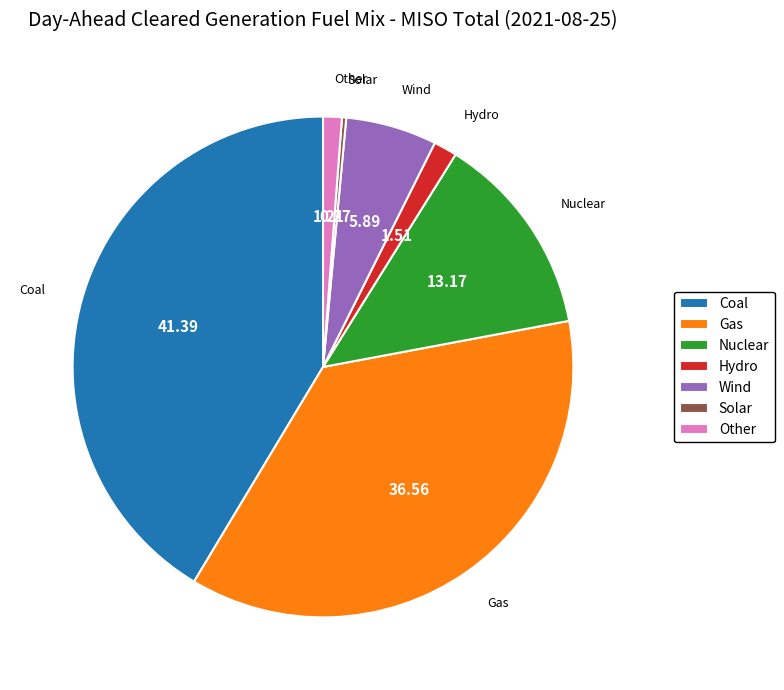

Combined, do Other and Gas account for over 50%?

No